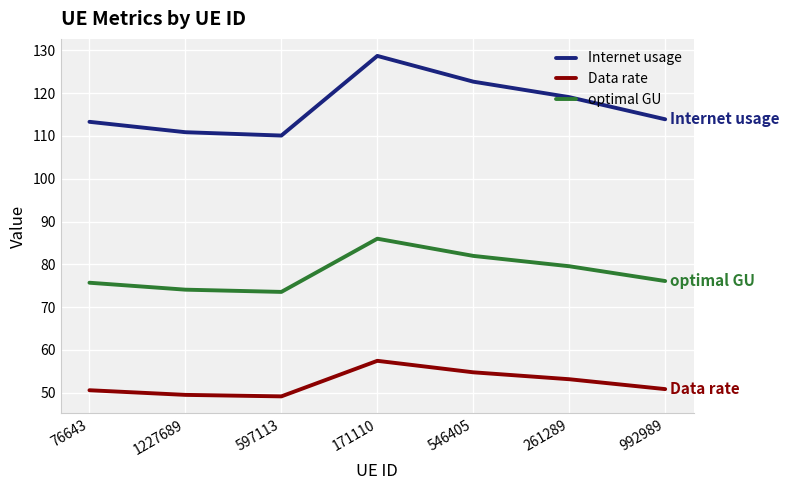

True or false: Internet usage and optimal GU intersect in this chart.

False